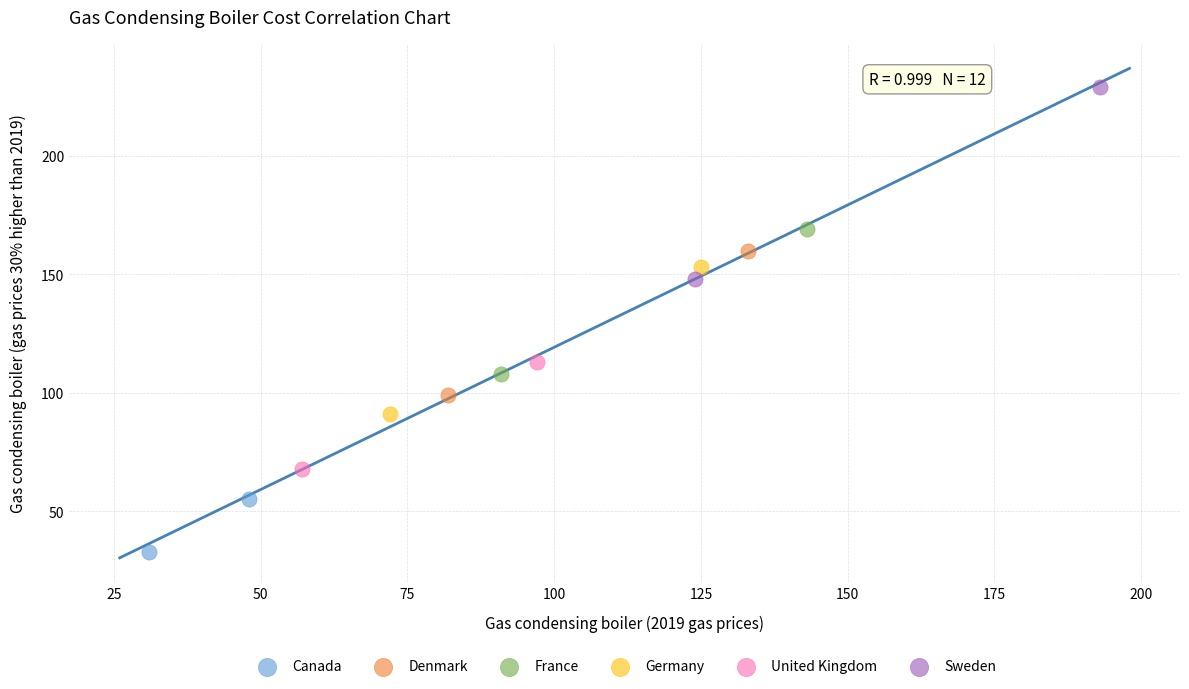

Which series contains the lowest Y value?

Canada